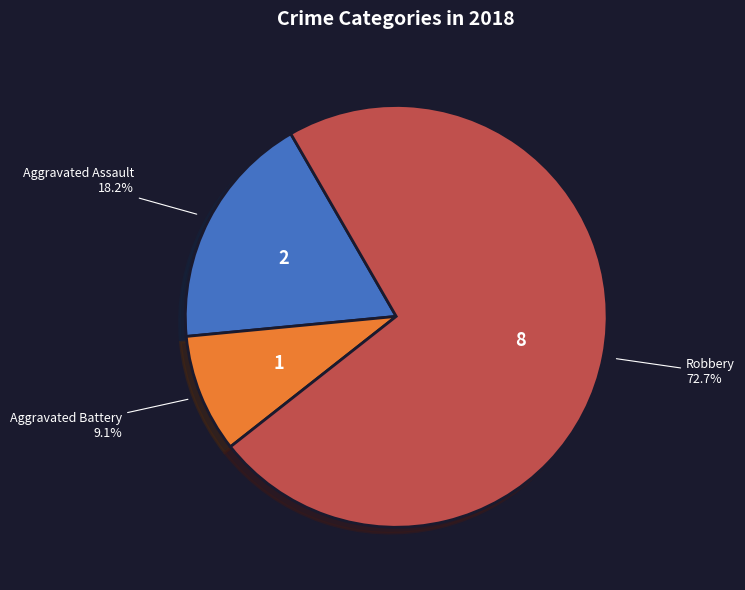

How many segments does this pie chart have?

3